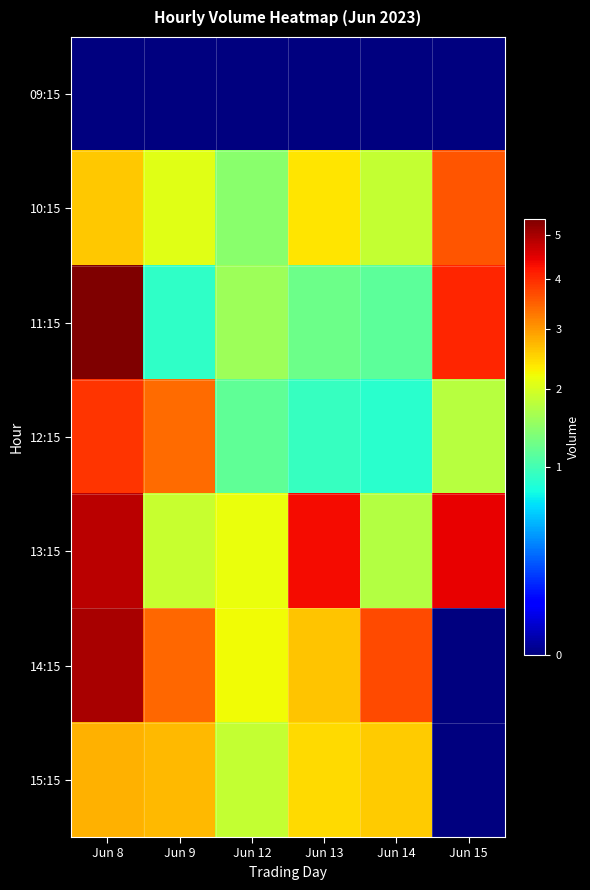

Rank the series by their maximum value, from highest to lowest.

11:15, 14:15, 13:15, 12:15, 10:15, 15:15, 09:15